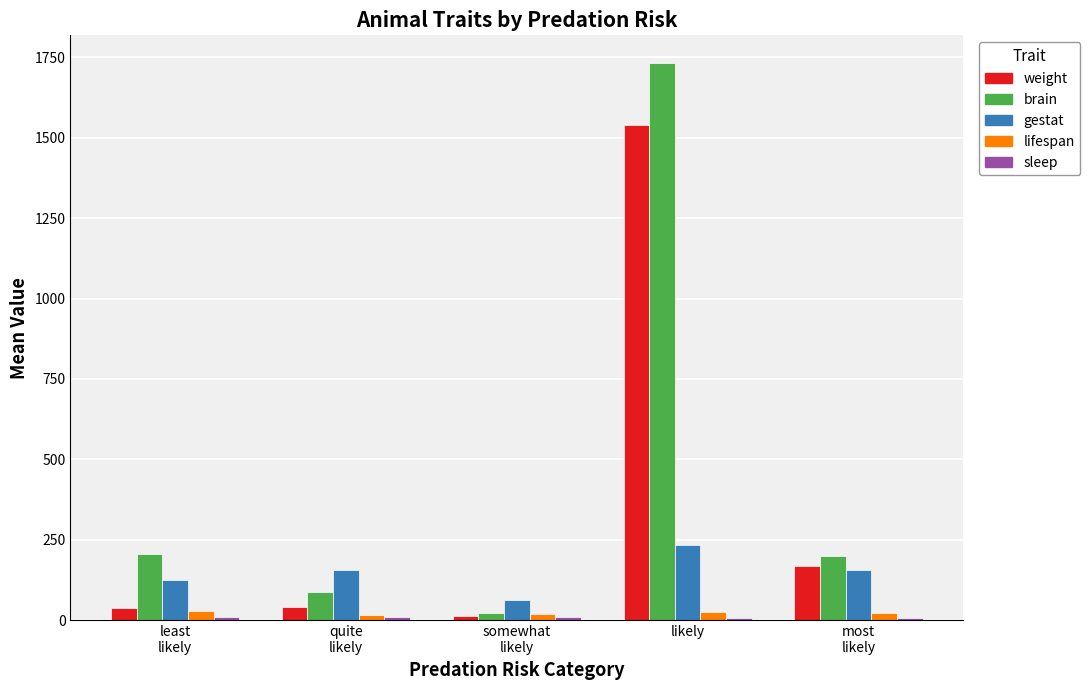

How many groups of bars are there?

5